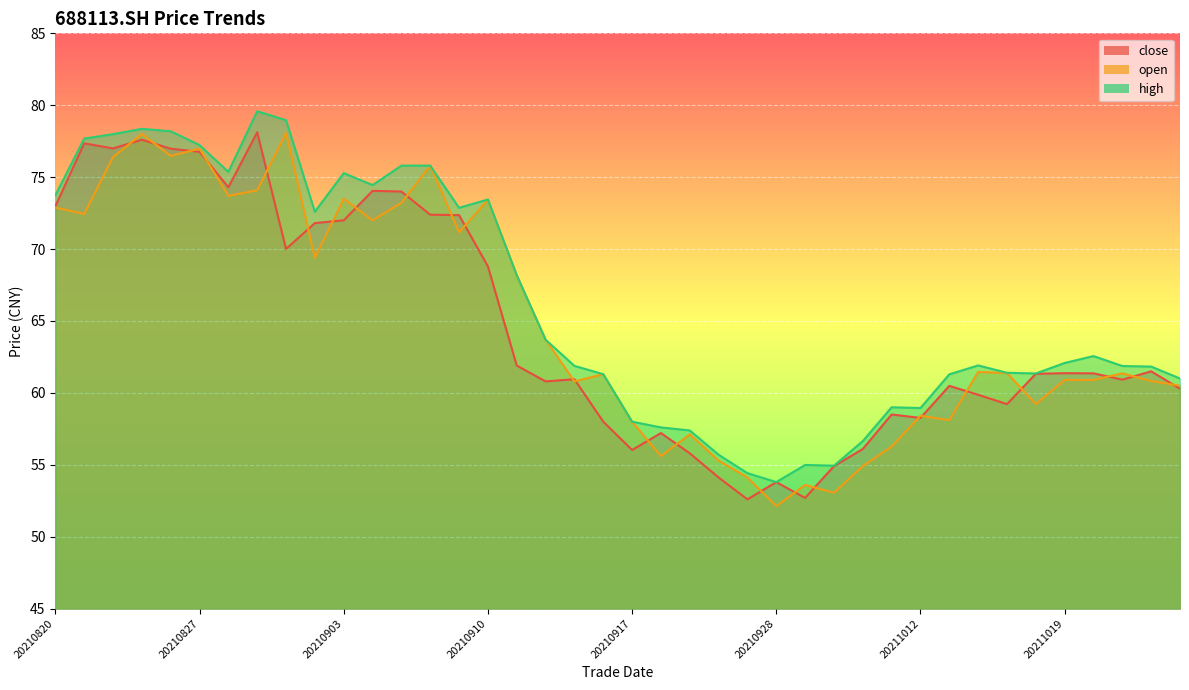

True or false: high and close intersect in this chart.

False